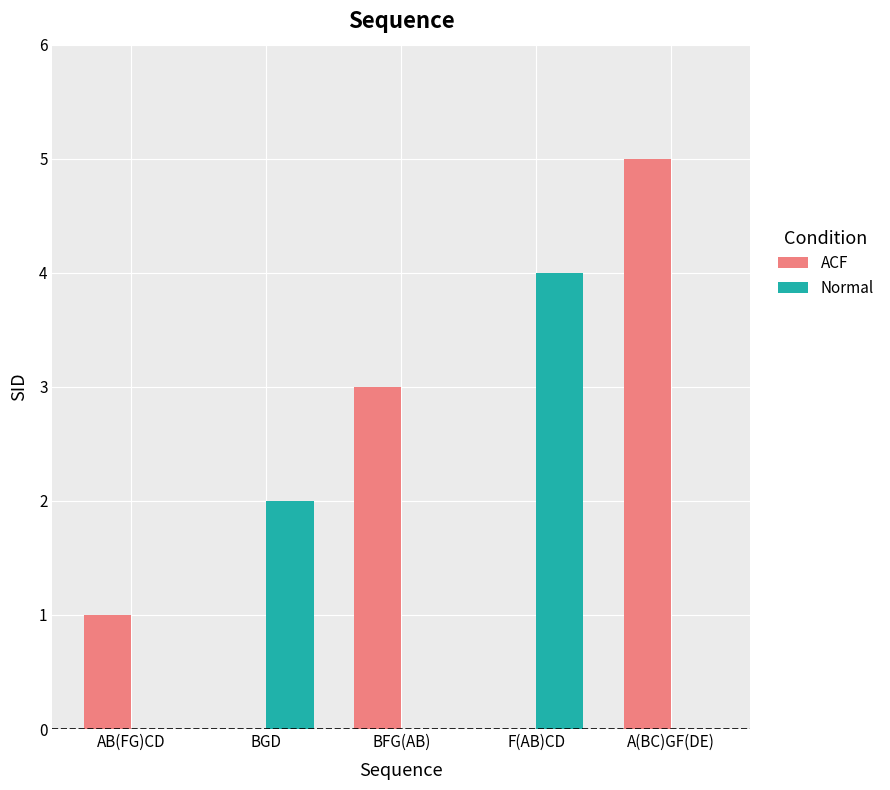

Which category has the highest value in the Normal series?

F(AB)CD